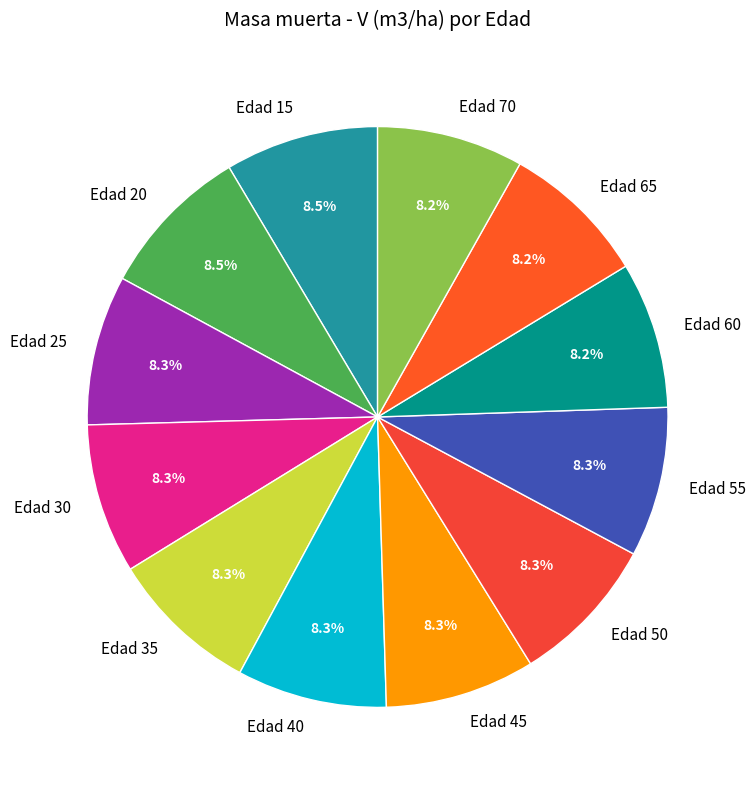

To the nearest percent, what is the average slice percentage?

8%